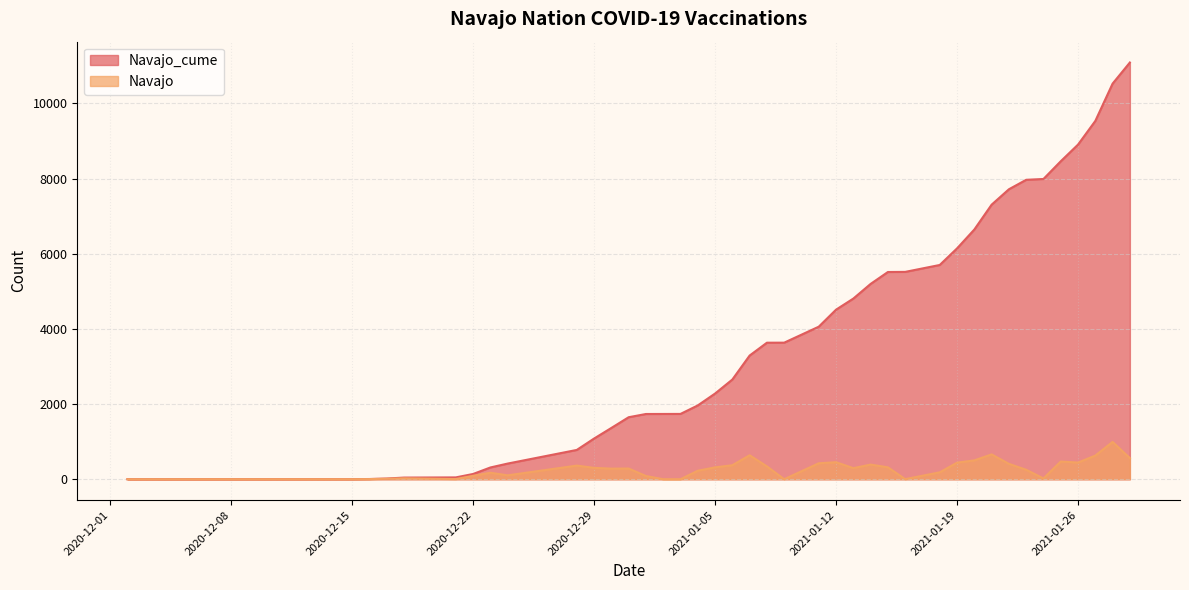

Between 2020-12-17 and 2020-12-24, which series saw the biggest shift?

Navajo_cume